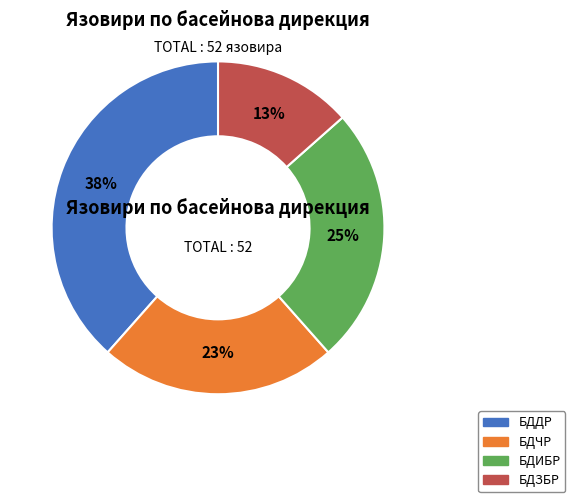

Which has a higher value, БДИБР or БДЗБР?

БДИБР